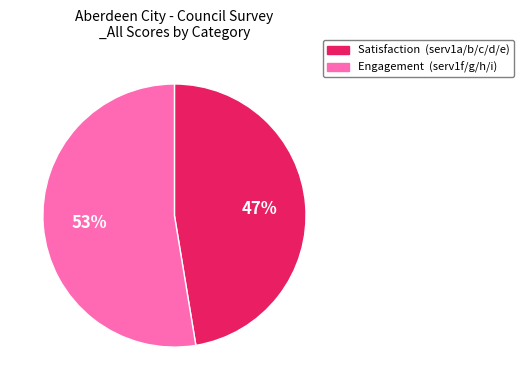

Is there a majority slice in this chart?

Yes